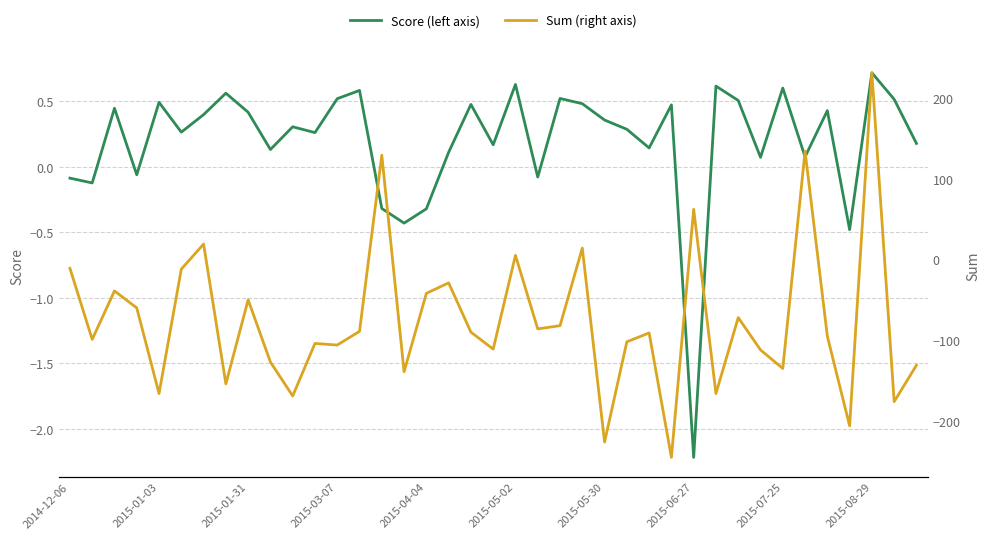

What is the minimum value for Score (left axis)?

-2.2